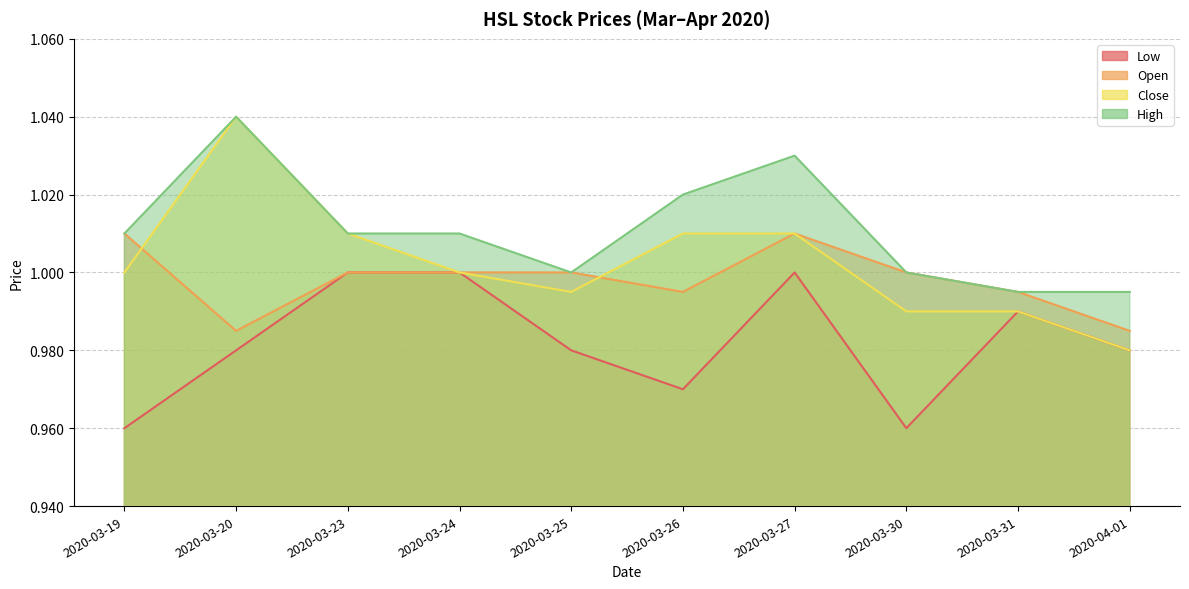

Reading right to left, list all the values displayed in this chart.

high: 2020-04-01=1.0	2020-03-31=1.0	2020-03-30=1.0	2020-03-27=1.0	2020-03-26=1.0	2020-03-25=1.0	2020-03-24=1.0	2020-03-23=1.0	2020-03-20=1.0	2020-03-19=1.0
close: 2020-04-01=1.0	2020-03-31=1.0	2020-03-30=1.0	2020-03-27=1.0	2020-03-26=1.0	2020-03-25=1.0	2020-03-24=1.0	2020-03-23=1.0	2020-03-20=1.0	2020-03-19=1.0
open: 2020-04-01=1.0	2020-03-31=1.0	2020-03-30=1.0	2020-03-27=1.0	2020-03-26=1.0	2020-03-25=1.0	2020-03-24=1.0	2020-03-23=1.0	2020-03-20=1.0	2020-03-19=1.0
low: 2020-04-01=1.0	2020-03-31=1.0	2020-03-30=1.0	2020-03-27=1.0	2020-03-26=1.0	2020-03-25=1.0	2020-03-24=1.0	2020-03-23=1.0	2020-03-20=1.0	2020-03-19=1.0